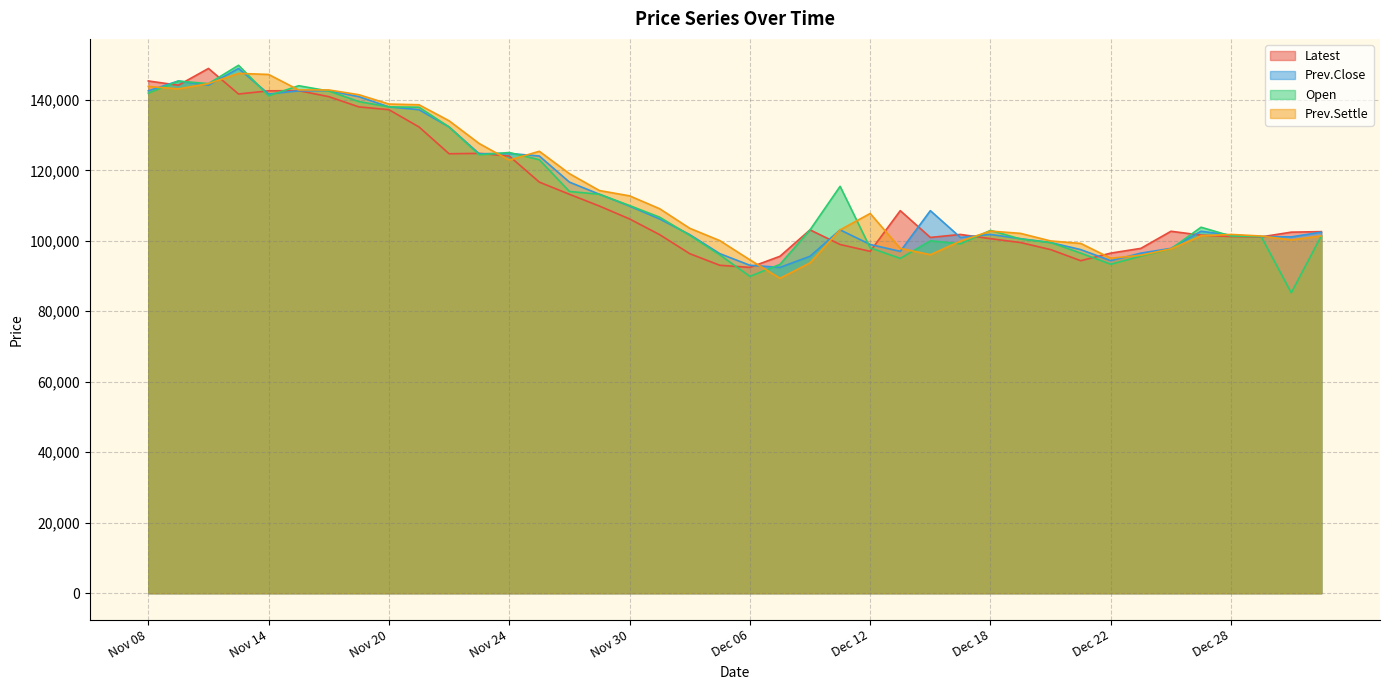

In Open, how many points are higher than both neighbors (excluding endpoints)?

8